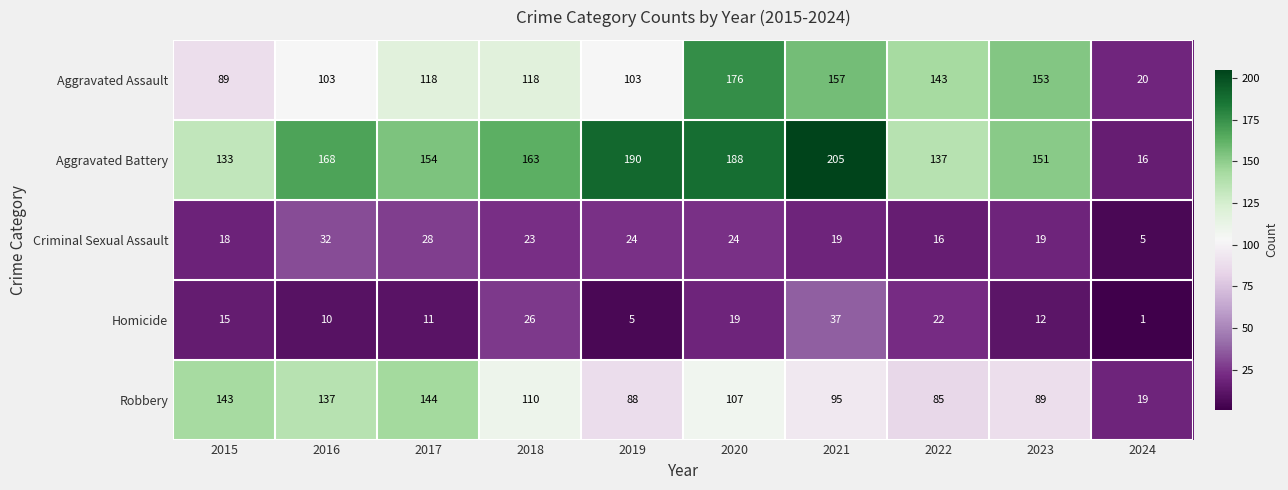

At which category is the sum across all series the highest?

2020